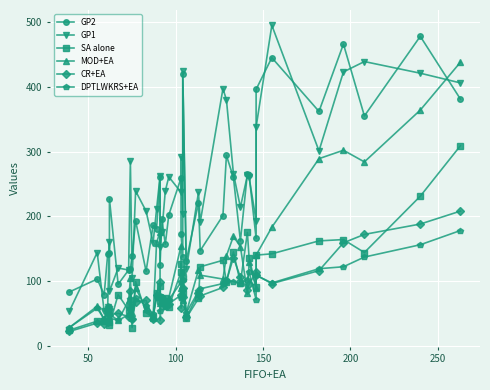

How many interior local valleys does the GP1 series have?

13